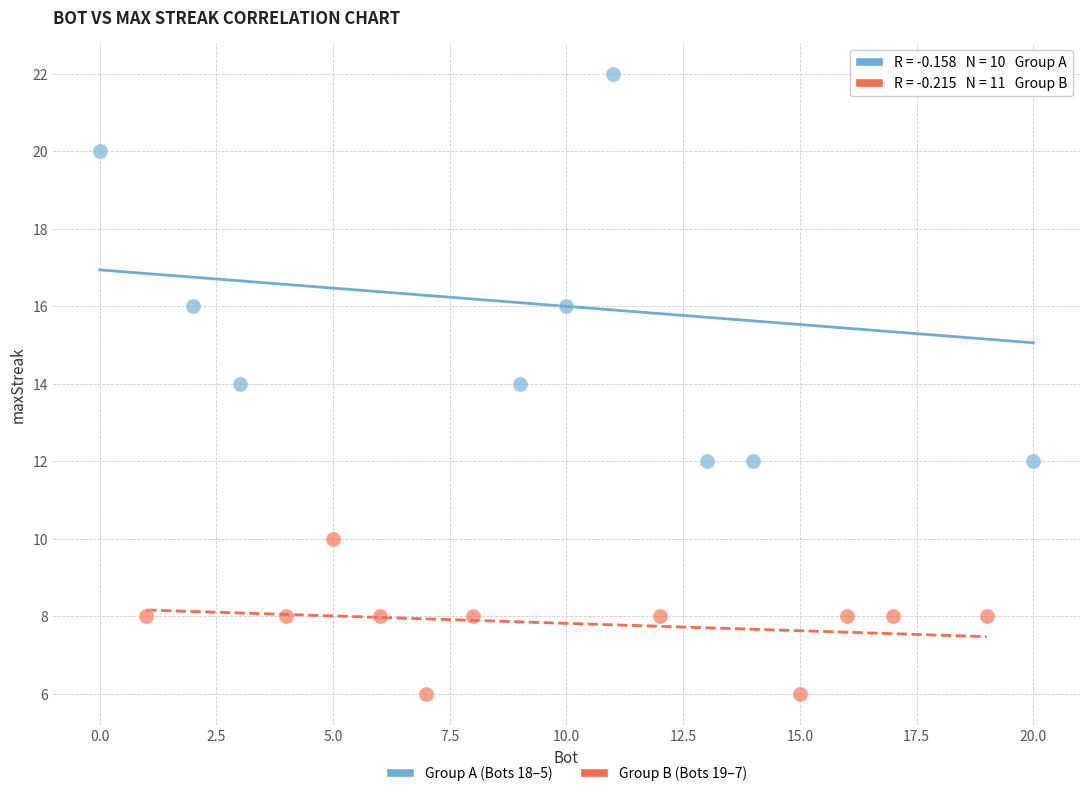

Which series reaches the maximum Y coordinate?

Group A (Bots 18–5)